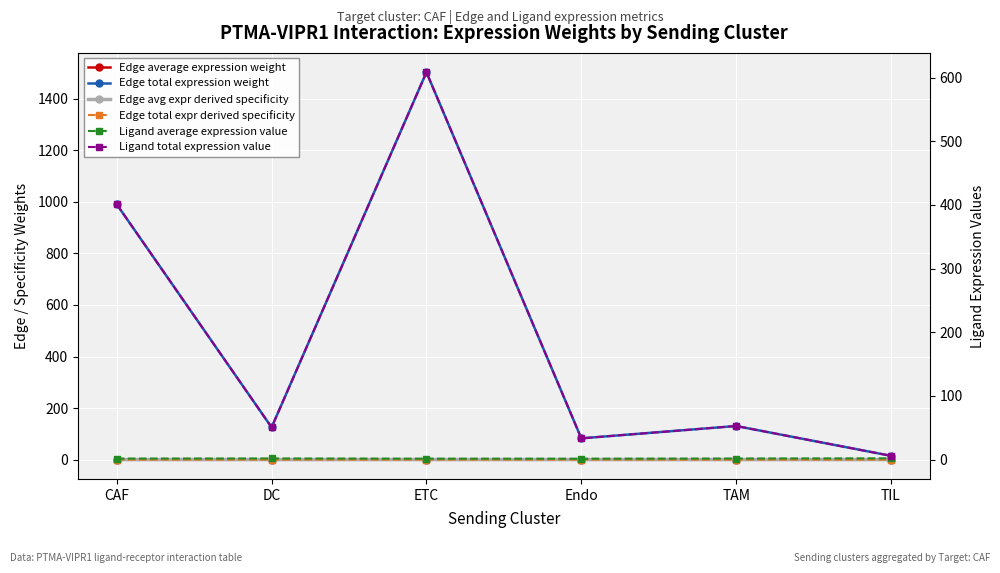

True or false: Ligand average expression value has a value of 1.4 at Endo.

True